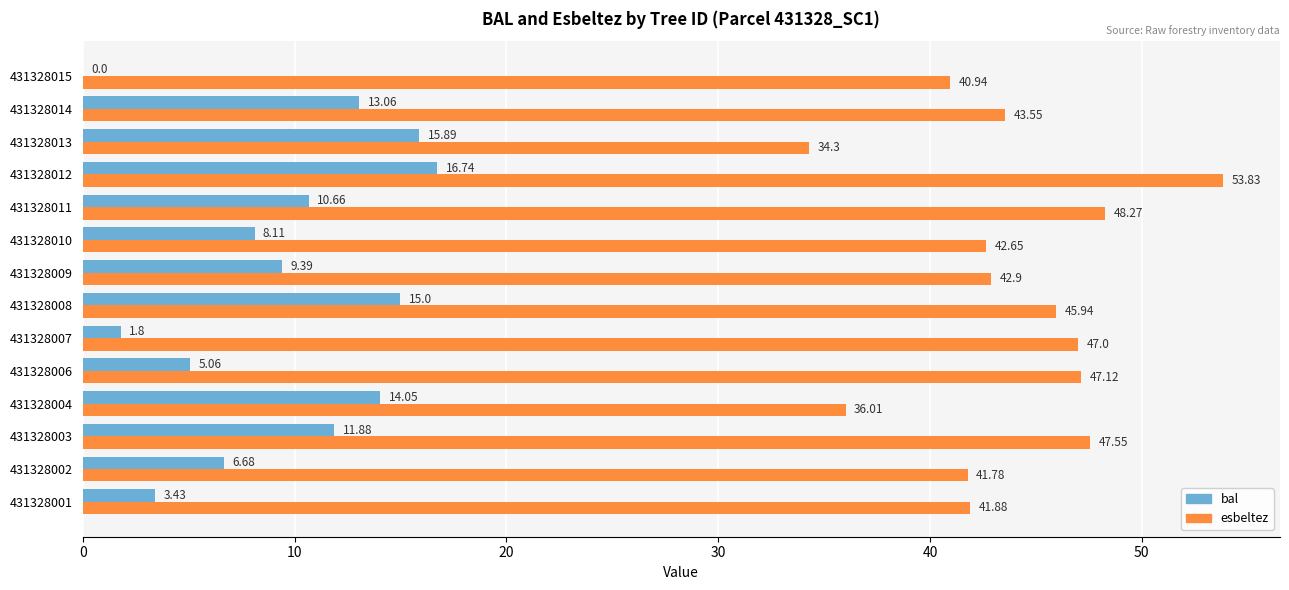

What is the total value across all series at 431328009?

52.3